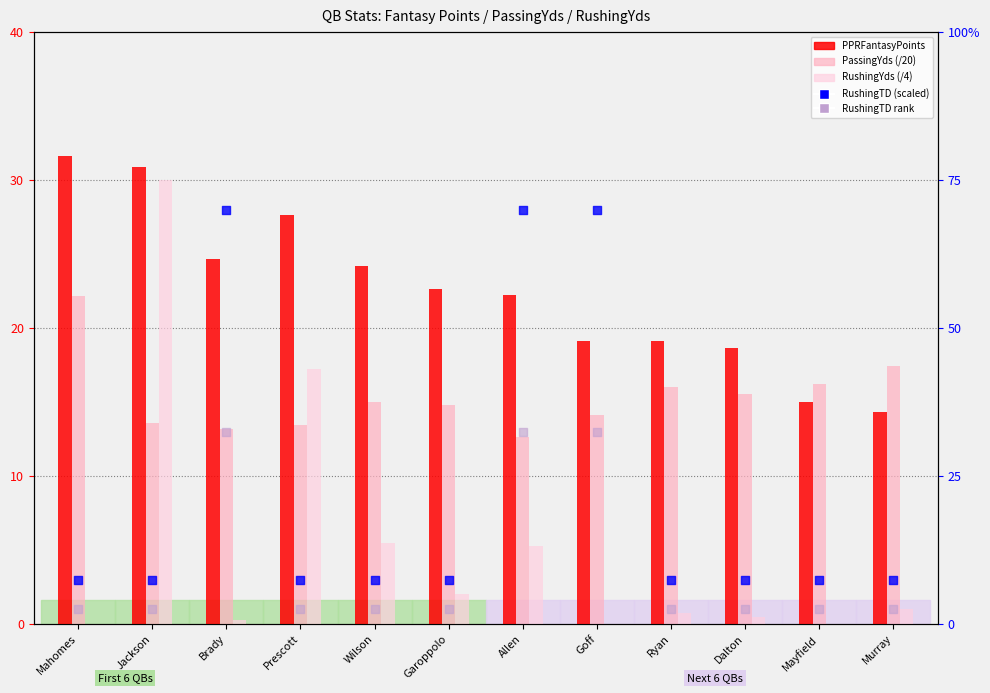

What are all the series names shown in the legend?

PPRFantasyPoints, PassingYds (/20), RushingYds (/4), RushingTD (scaled), RushingTD rank